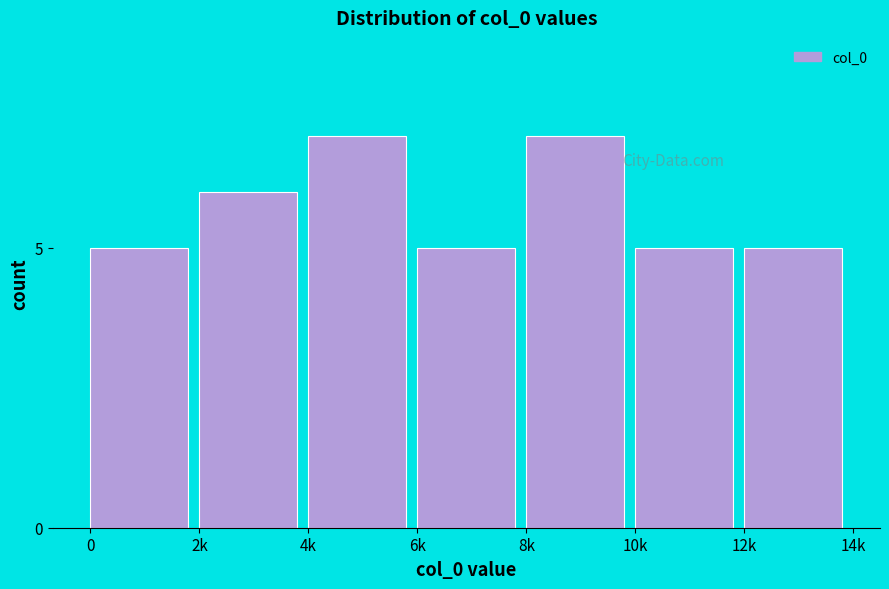

Reading right to left, transcribe all the data shown in this chart.

5	5	7	5	7	6	5